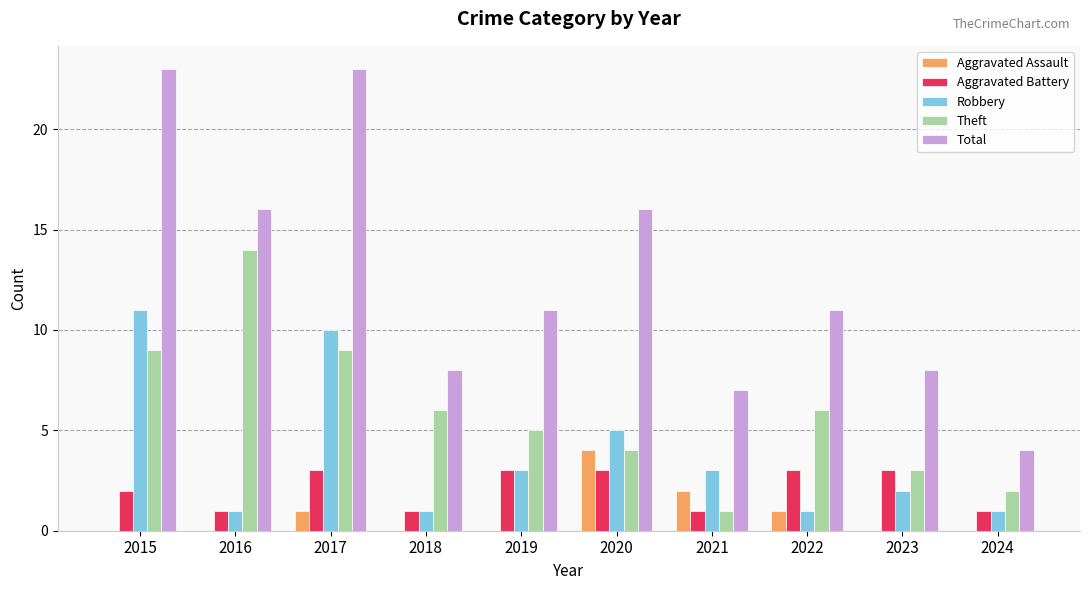

What is the sum of the Aggravated Battery values at 2020 and 2015?

5